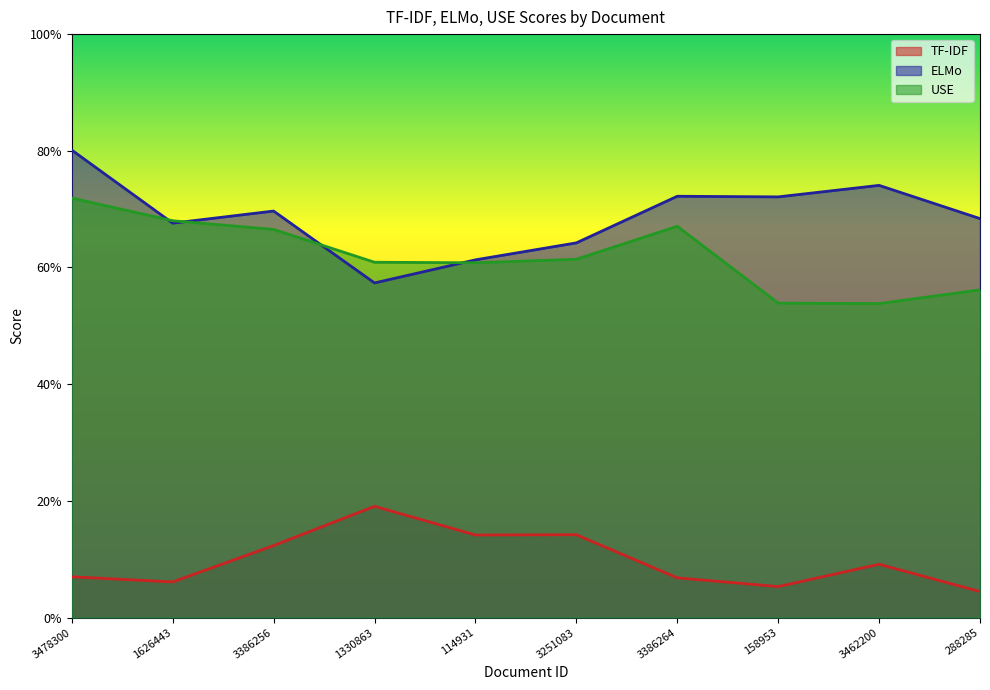

What is the sum of all USE values?

6.2